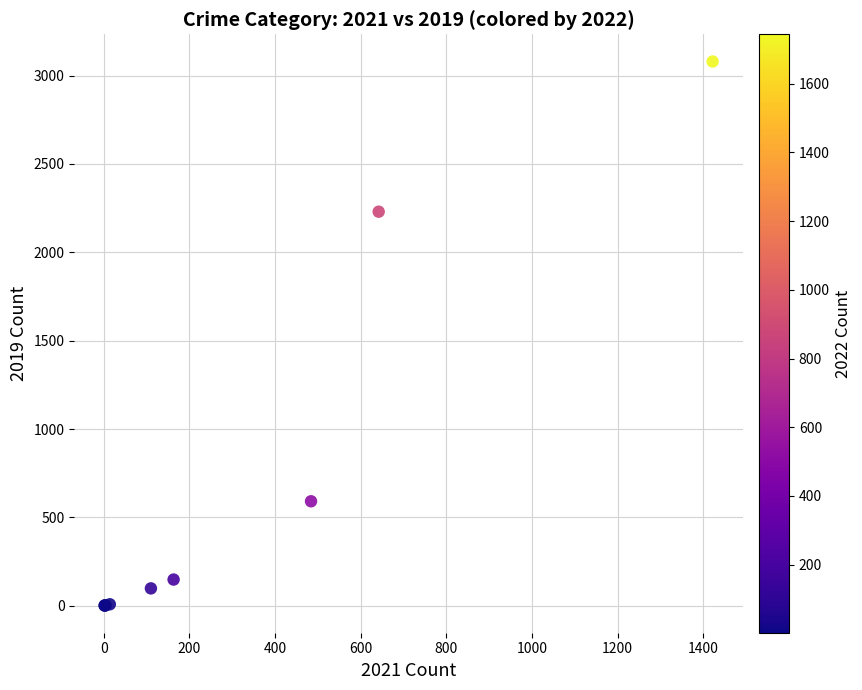

What Y value in the scatter plot is closest to 1540?

2230